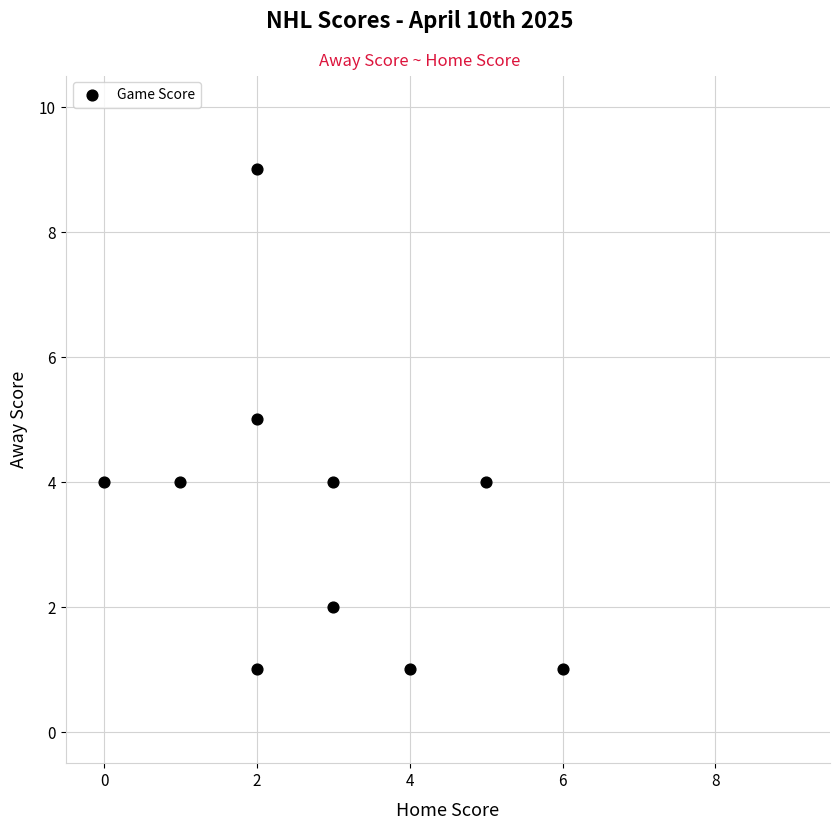

What is the average X value?

3